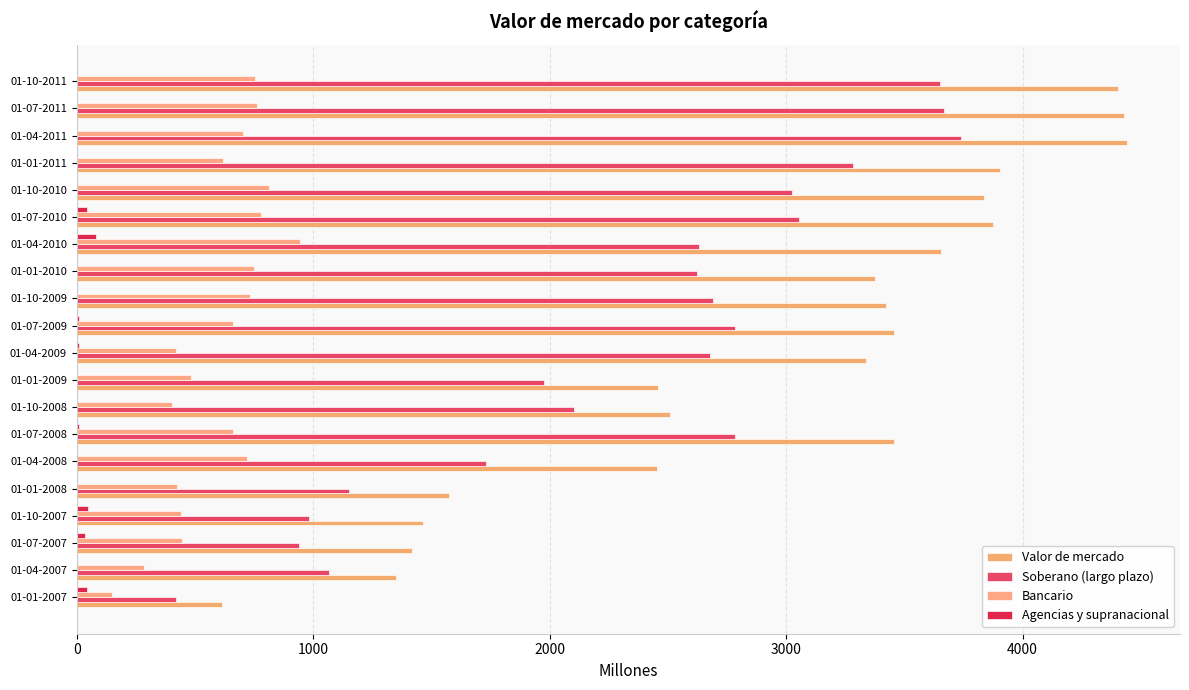

Count the number of data series in this chart.

4